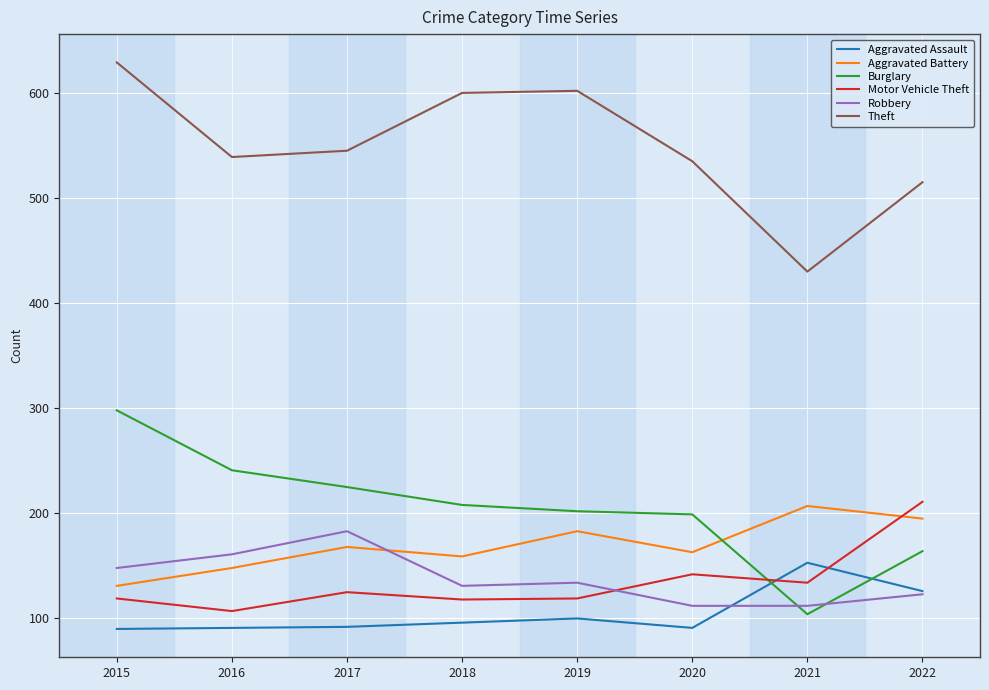

What is the difference between the maximum and minimum values in the Aggravated Assault series?

63